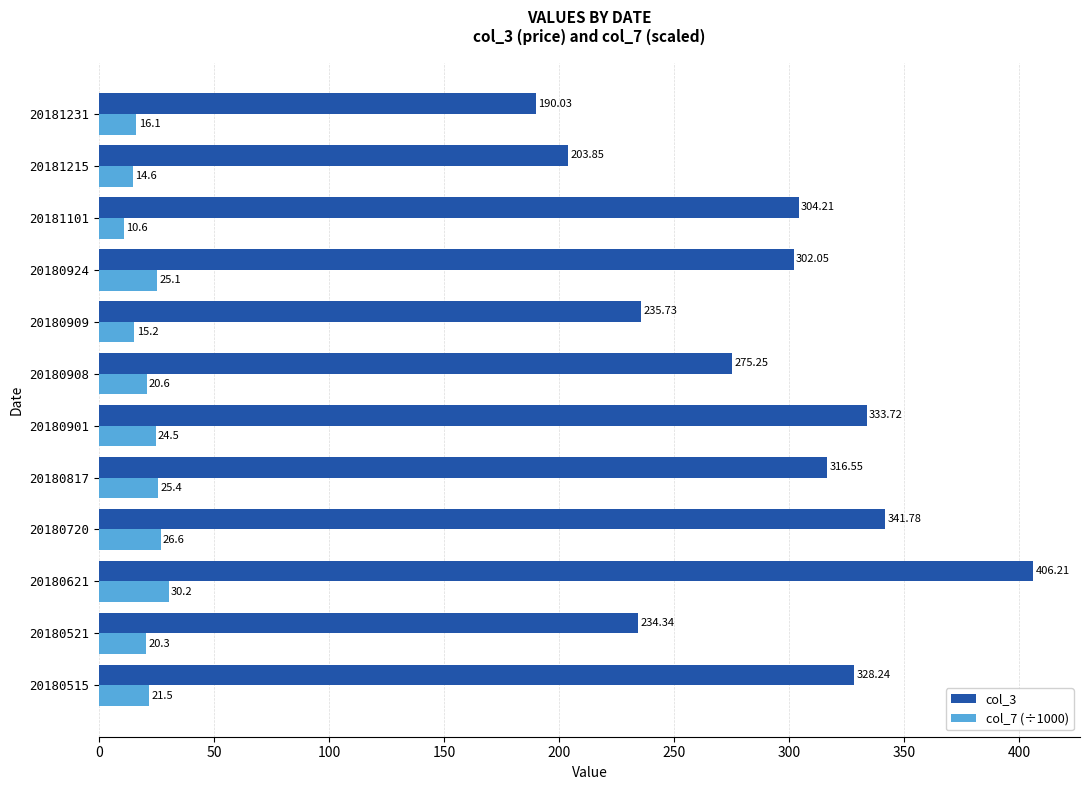

What is the sum of the col_7 (÷1000) values at 20180908 and 20180720?

47.2